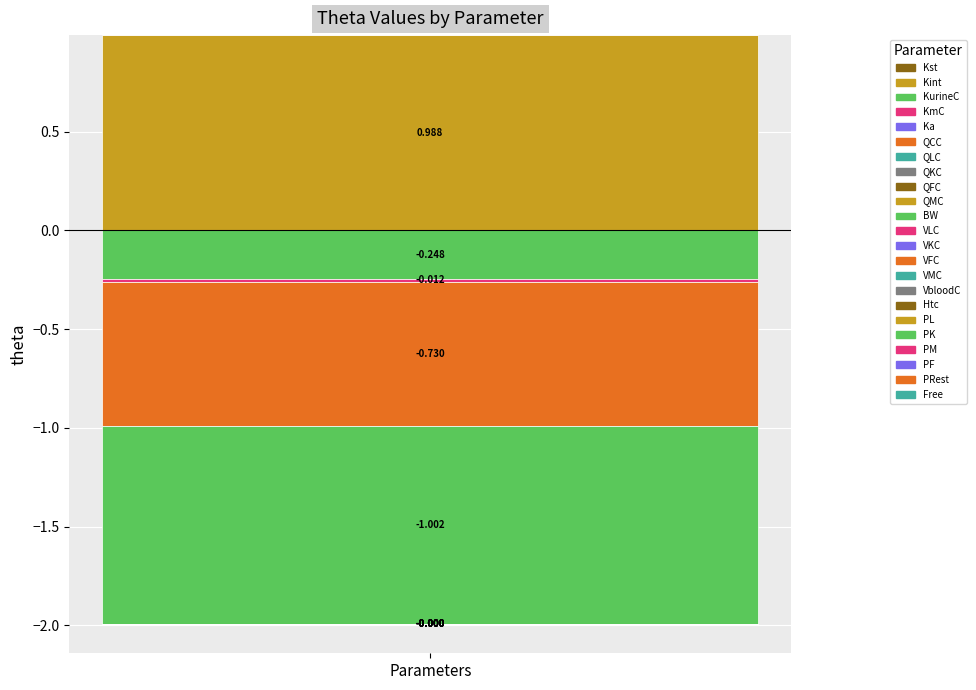

Which has a higher value, QCC or BW?

QCC